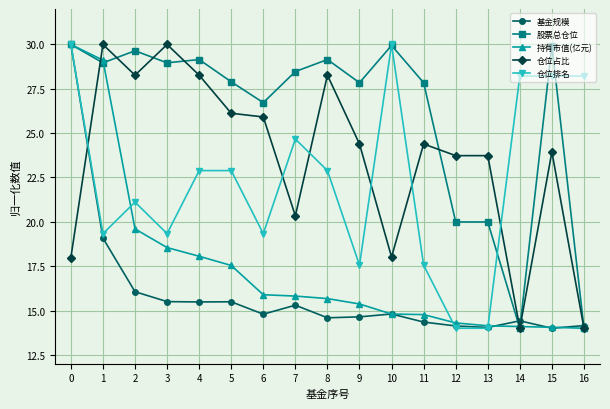

At which category does 仓位占比 reach its first local valley?

2